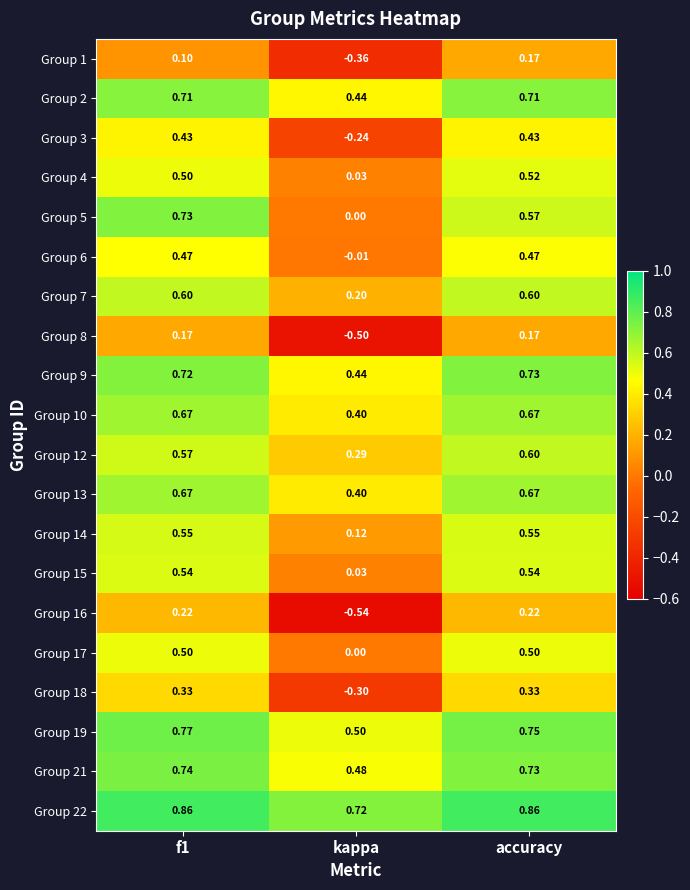

Between f1 and kappa, which series saw the biggest shift?

Group 16